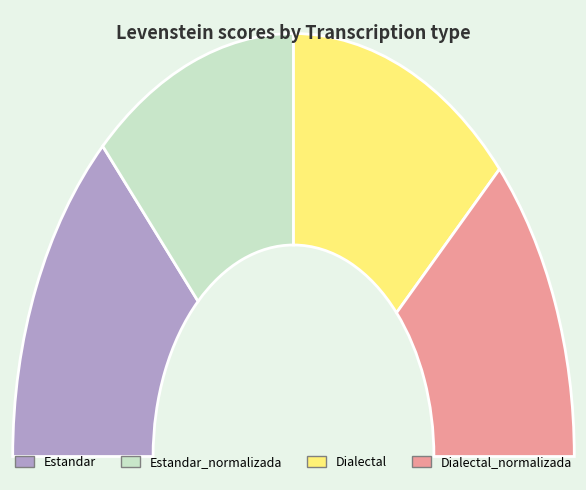

How many segments does this pie chart have?

4